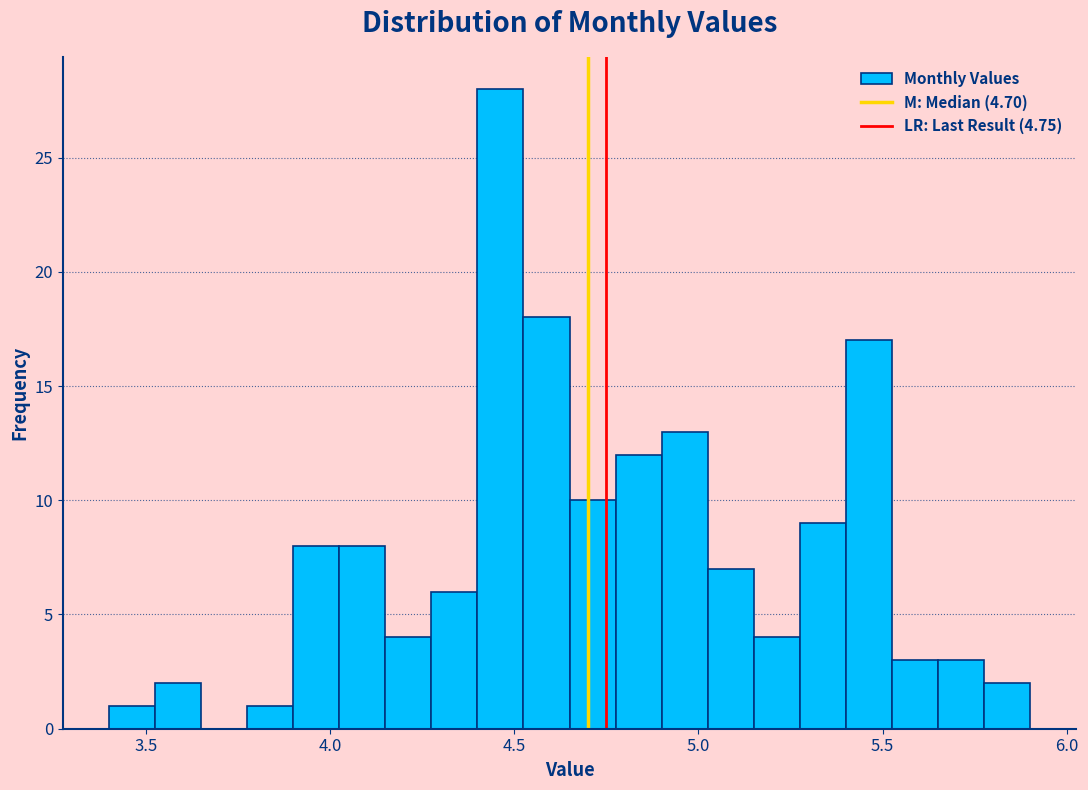

Around what value on the x-axis is the tallest bar? Give the approximate position of its centre, as read against the axis.

4.45